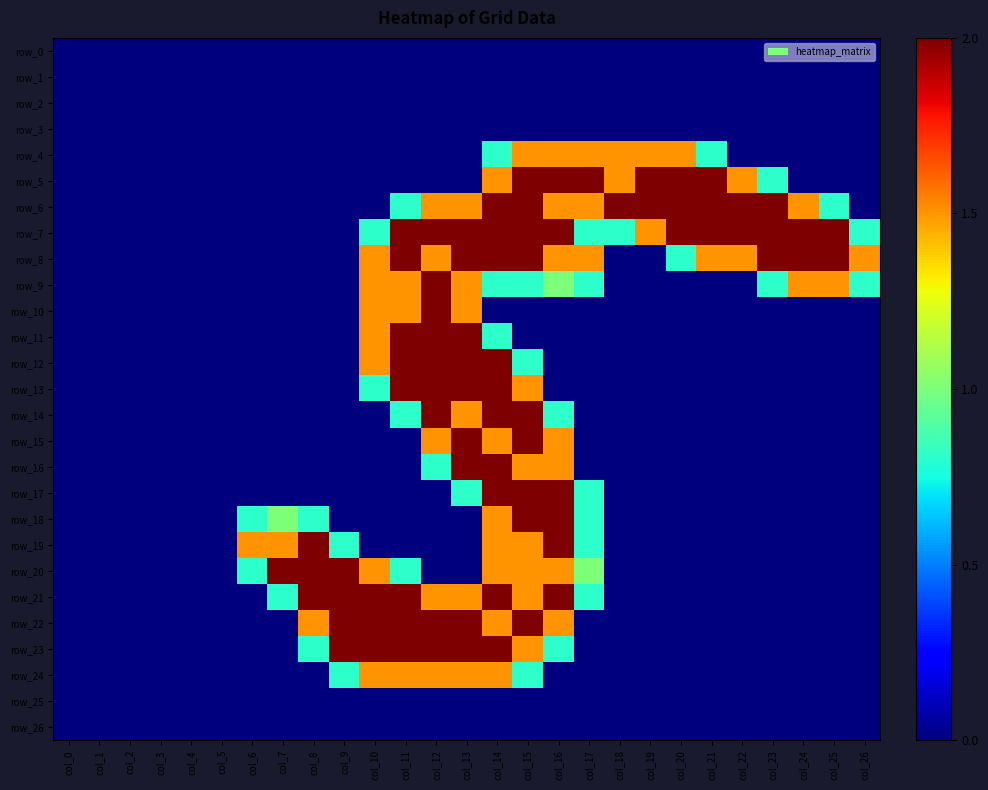

Which series has the largest total across all categories?

row_7